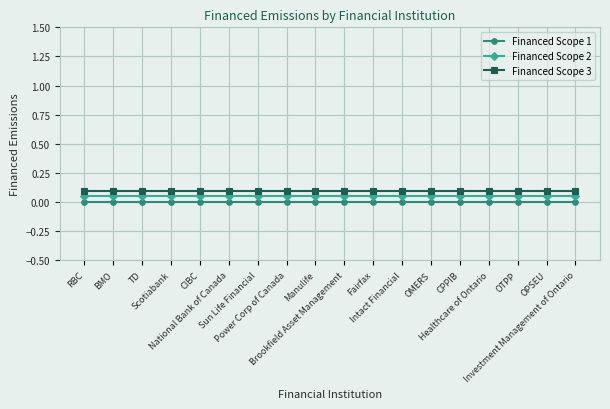

True or false: Financed Scope 1 and Financed Scope 3 intersect in this chart.

False